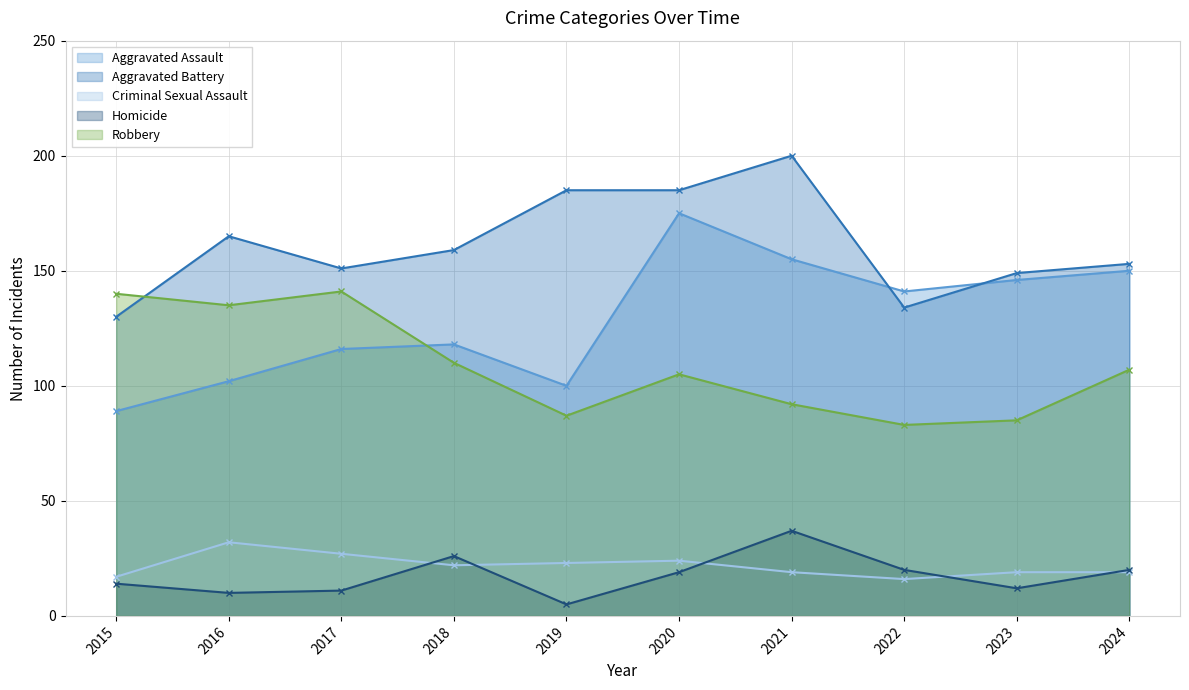

What is the difference between the second highest and minimum values in the Aggravated Assault series?

66